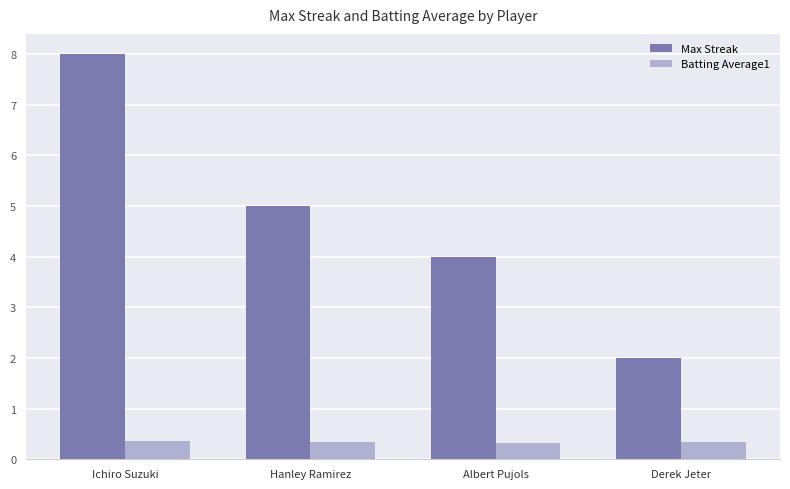

Rank the series at Derek Jeter from highest to lowest value.

Max Streak, Batting Average1